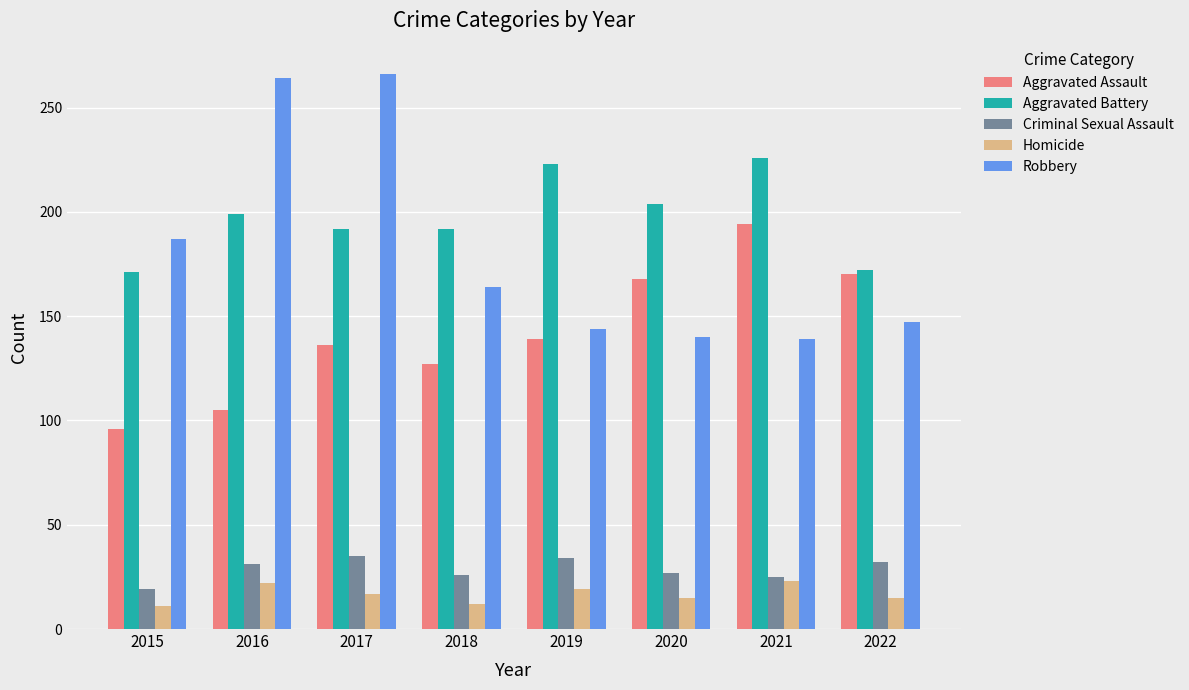

At which category is the sum across all series the highest?

2017